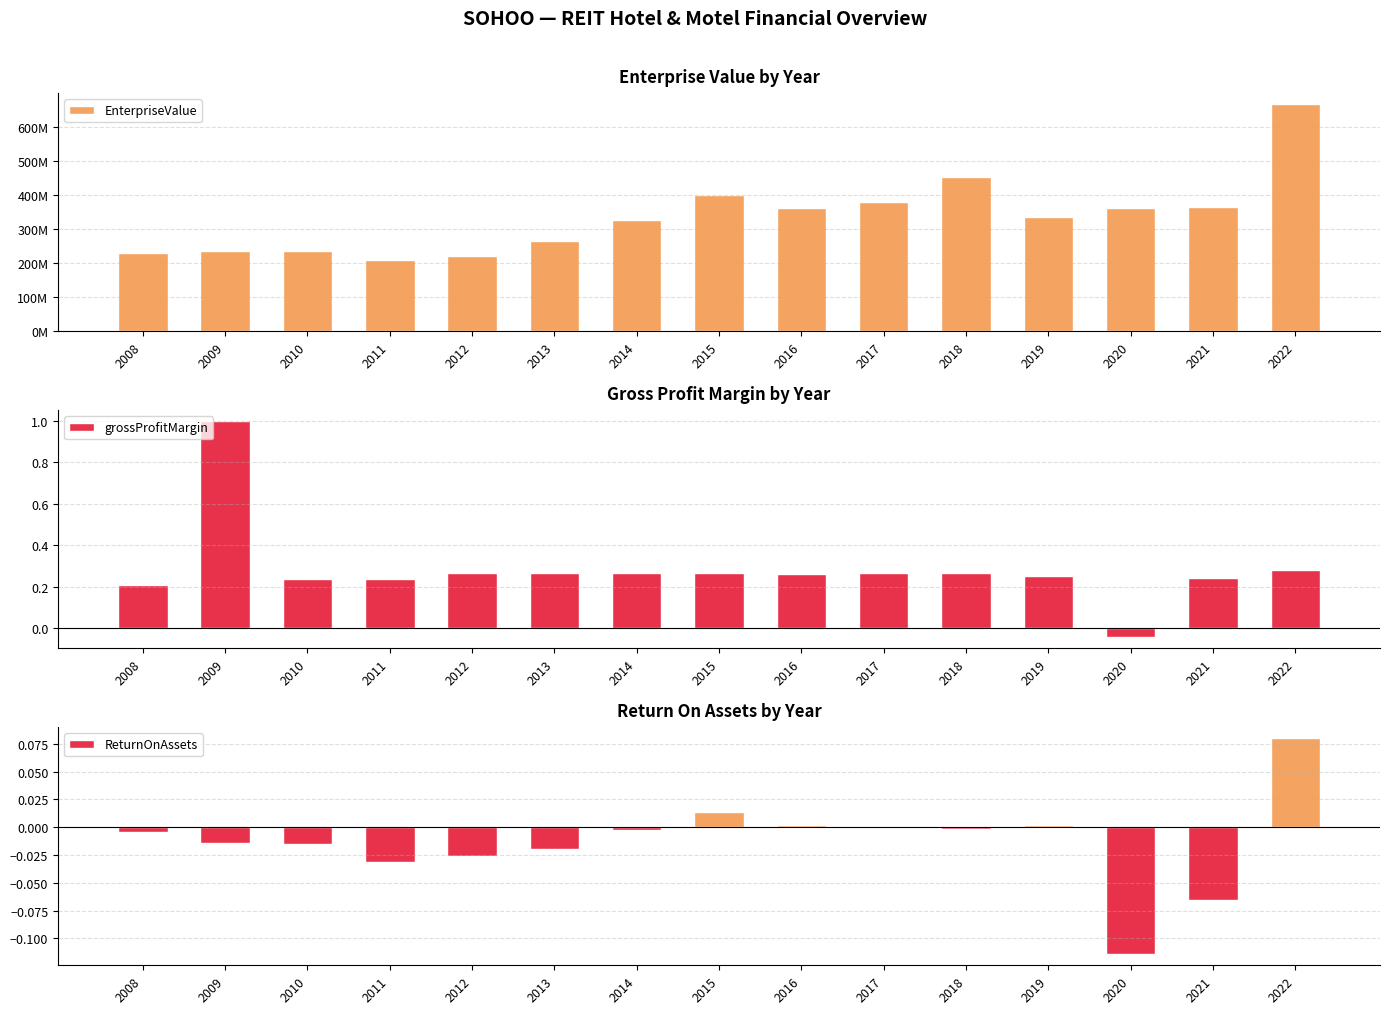

What value does the EnterpriseValue series have at 2008?

229571662.8